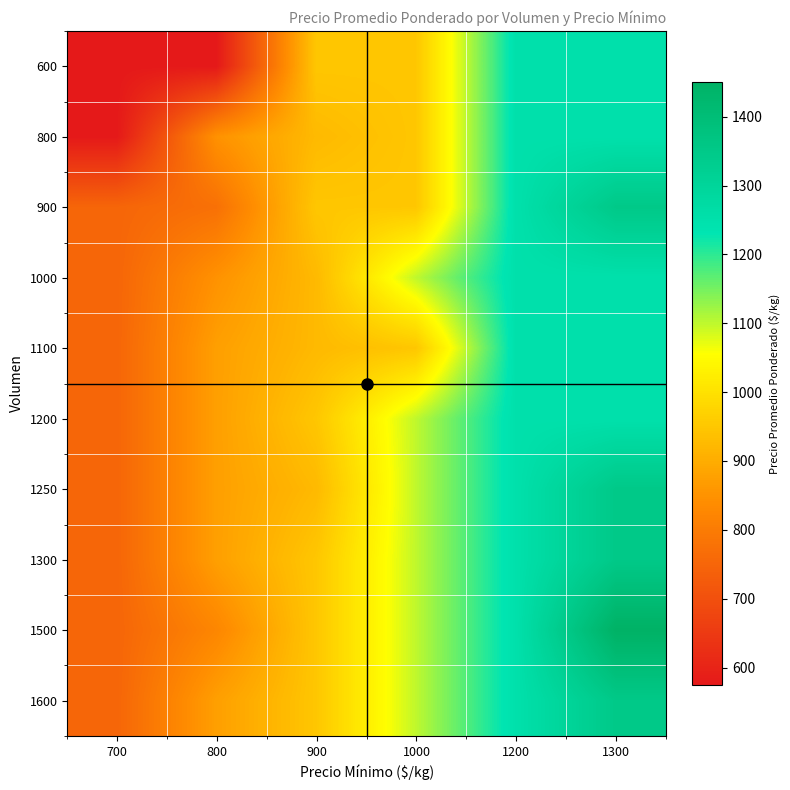

At how many categories does at least one series exceed 1187?

2